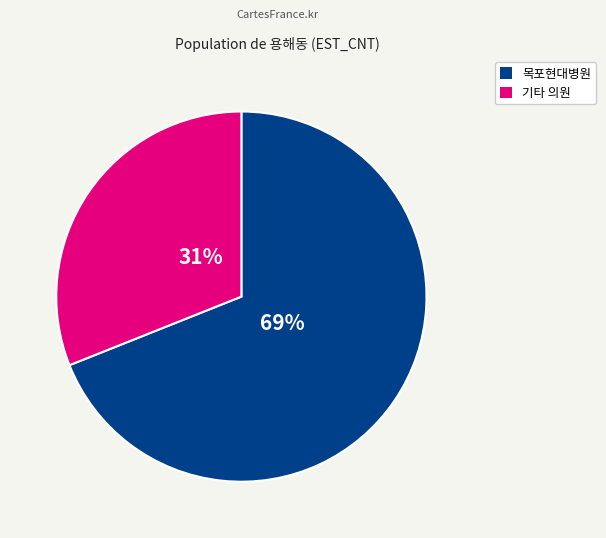

Is there a majority slice in this chart?

Yes